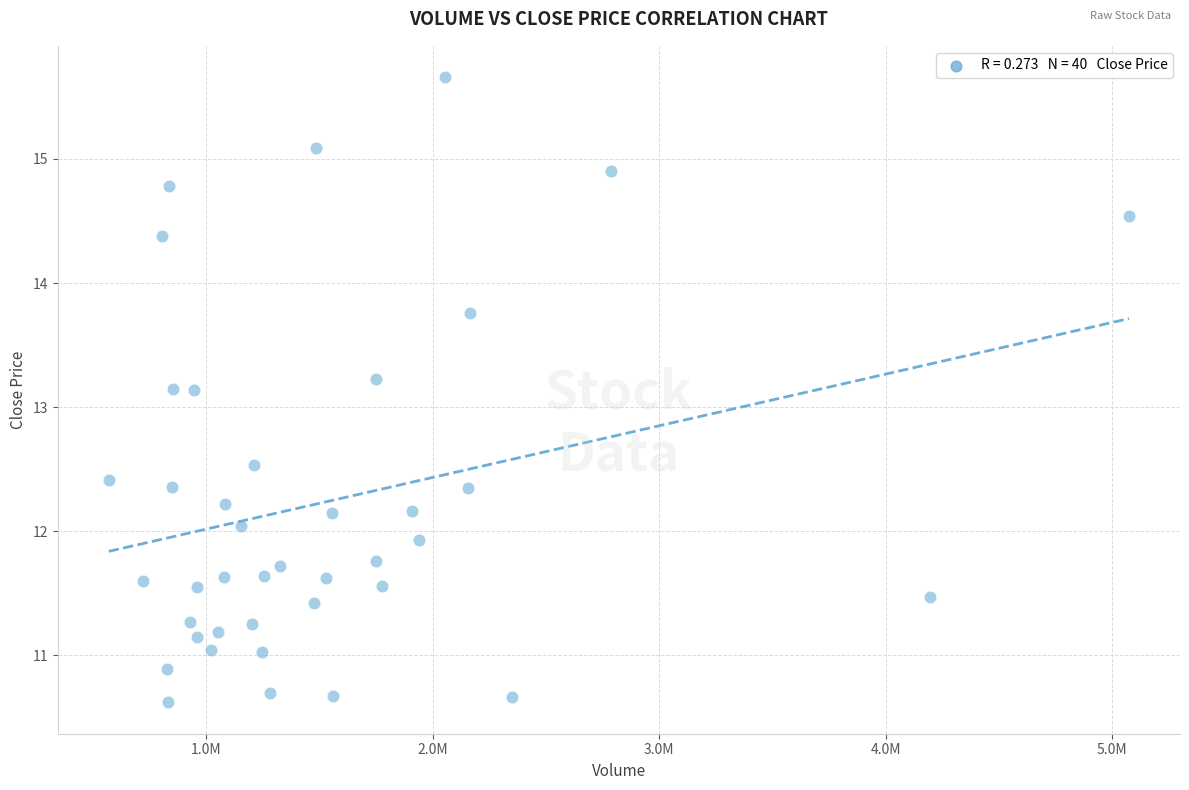

What is the range of X values (max minus min)?

4506700.0